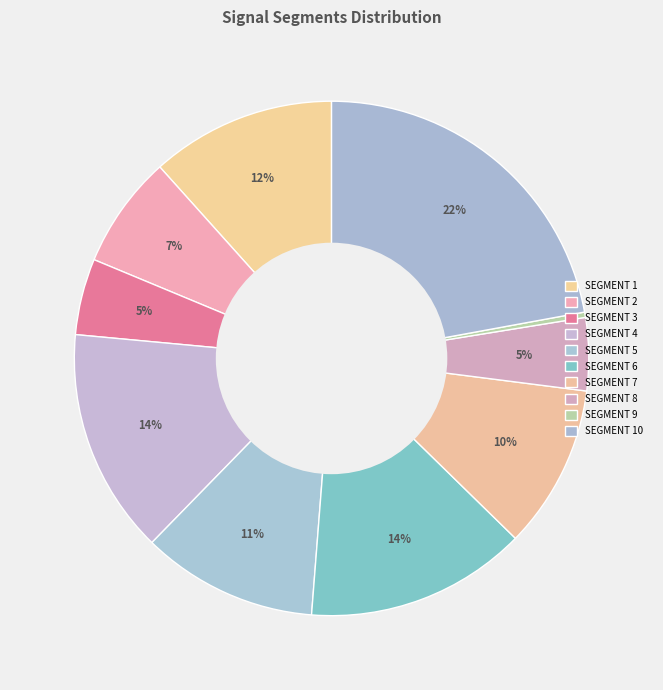

Count the number of slices in the pie.

10